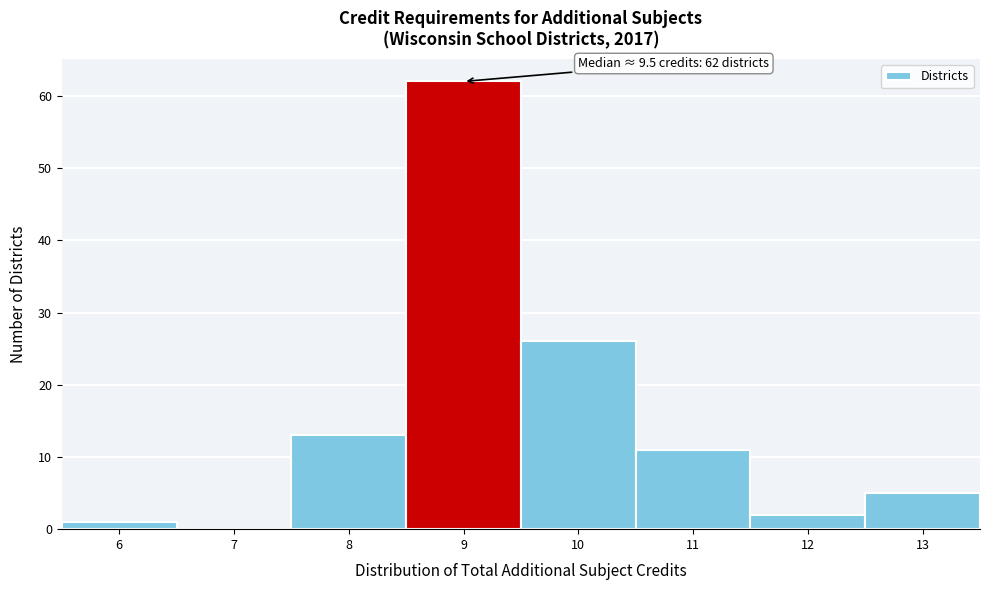

Reading left to right, list all the values displayed in this chart.

6=1	7=0	8=13	9=62	10=26	11=11	12=2	13=5